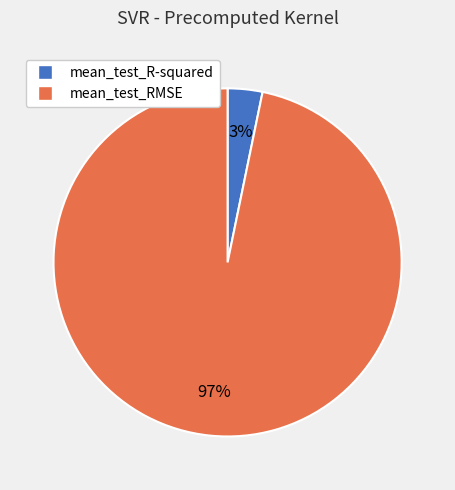

Combined, do mean_test_RMSE and mean_test_R-squared account for over 50%?

Yes